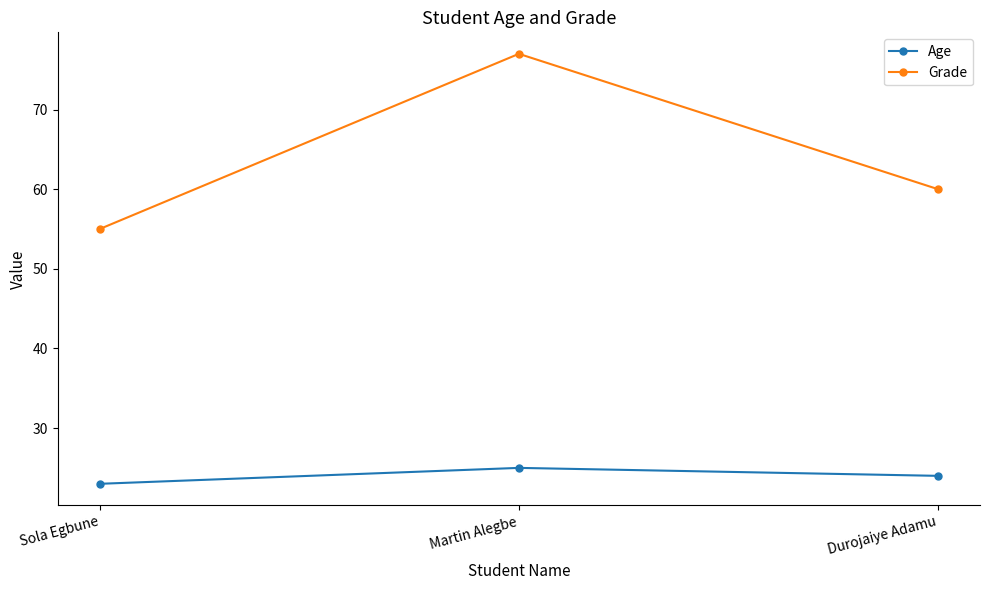

How many Grade values are between 55 and 77?

3